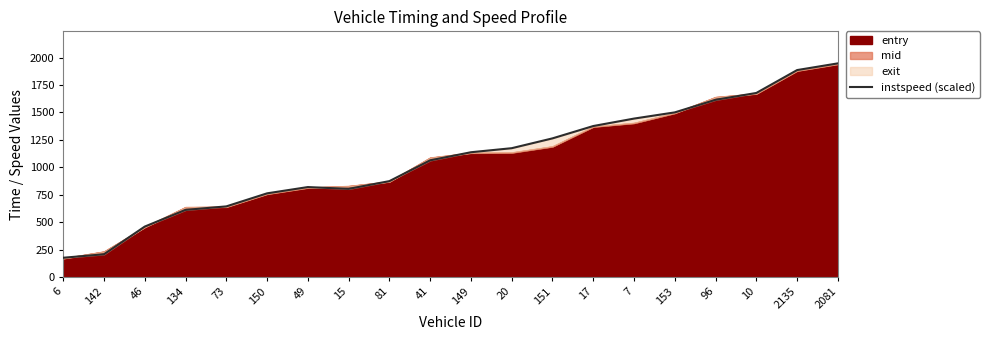

What is the label of the 19th point from the left?

2135